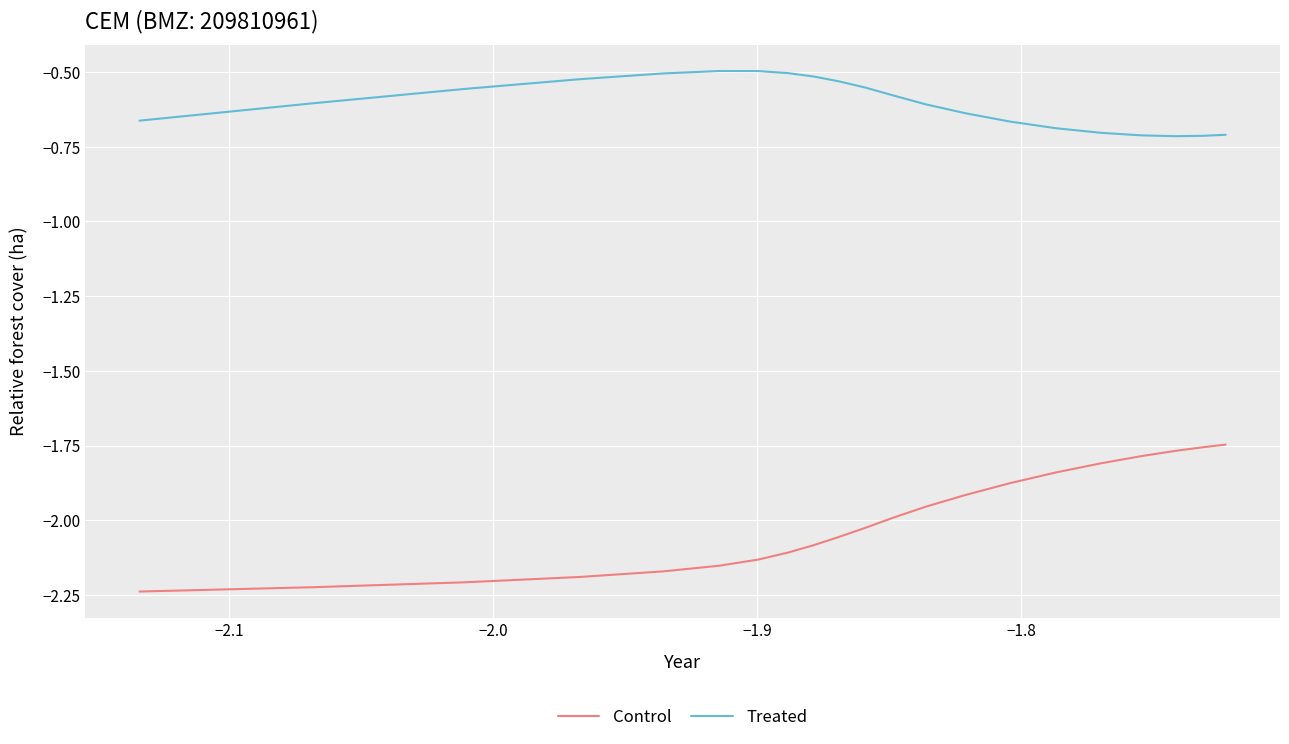

True or false: Treated and Control cross at least once.

False